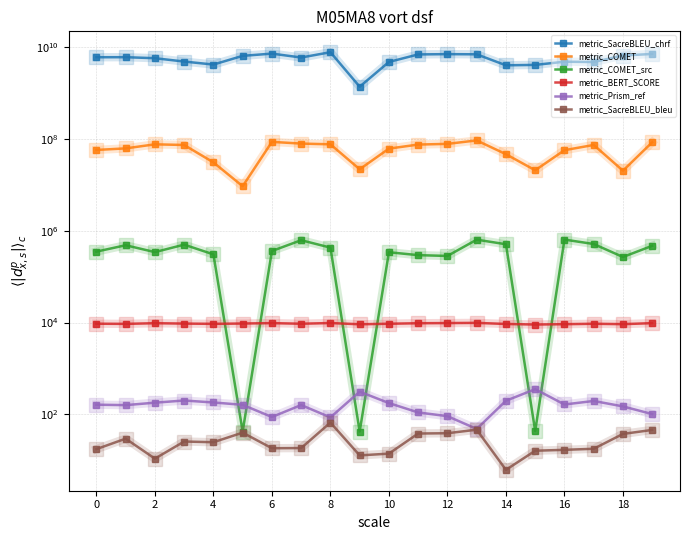

What are all the series names shown in the legend?

metric_SacreBLEU_chrf, metric_COMET, metric_COMET_src, metric_BERT_SCORE, metric_Prism_ref, metric_SacreBLEU_bleu